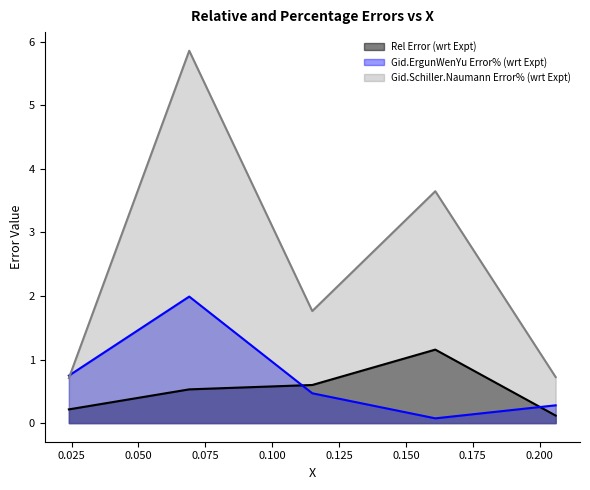

Which category has the lowest value across all series?

0.161